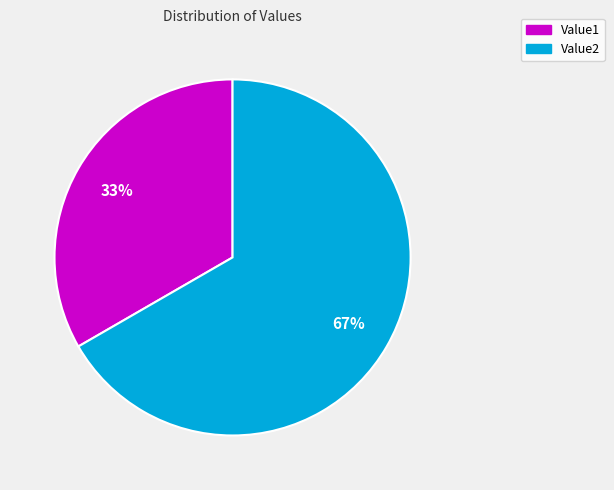

True or false: Value1 accounts for 20% of the total.

False